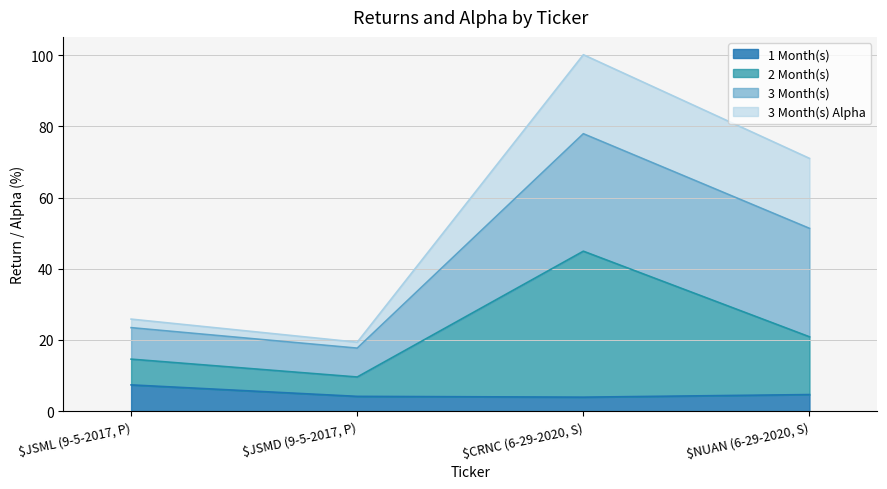

At which category does 2 Month(s) reach its first local peak?

$CRNC (6-29-2020, S)